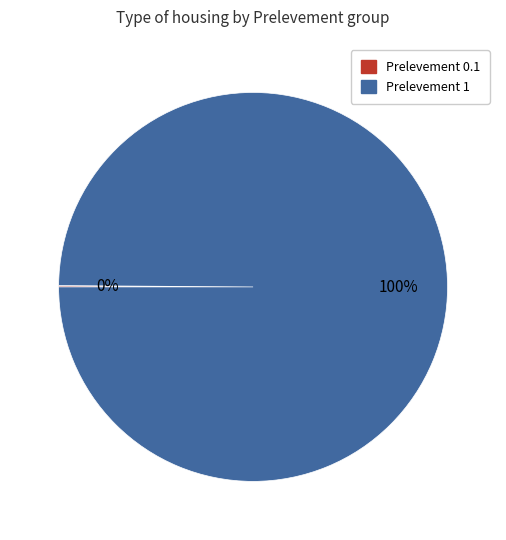

To the nearest percent, what is the average slice percentage?

50%